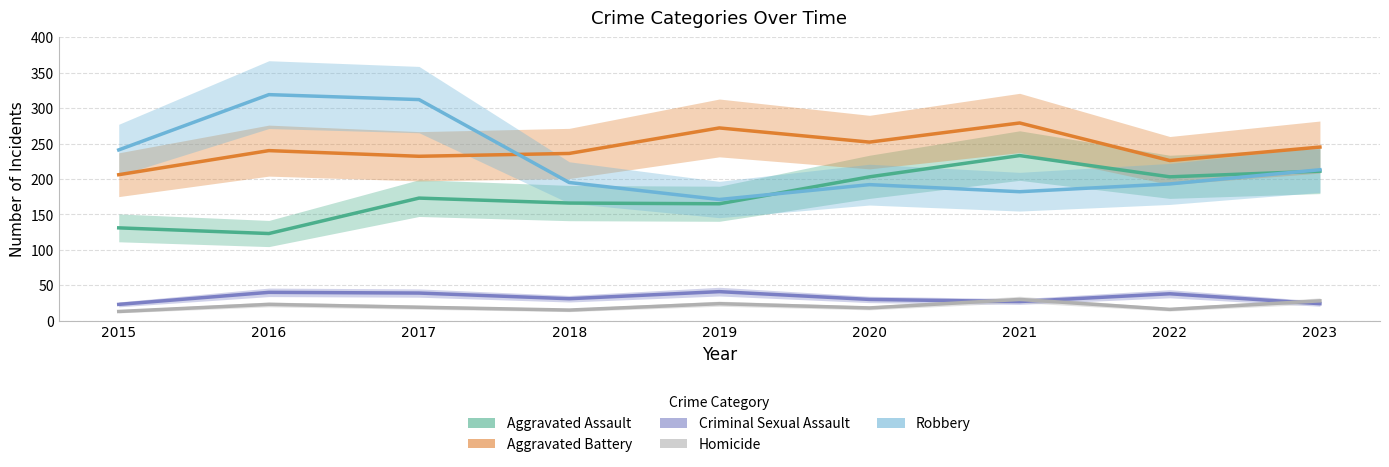

How many values in the Aggravated Assault series exceed 173?

4